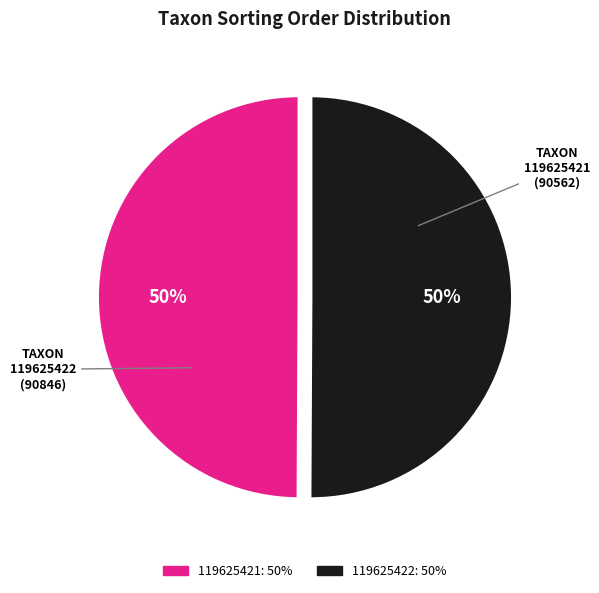

To the nearest percent, what is the combined percentage of 119625421 and 119625422?

100%